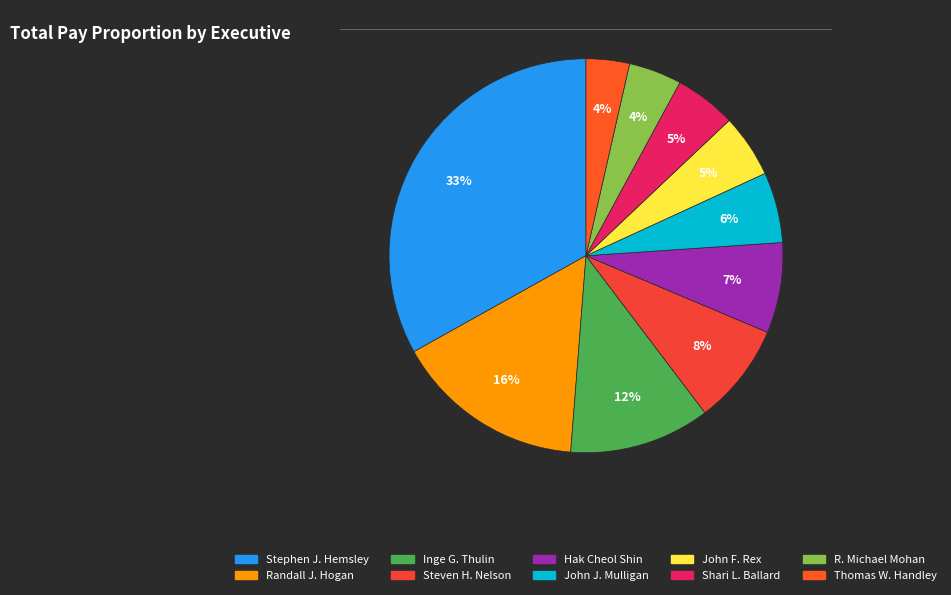

Which category has the smallest portion of the pie?

Thomas W. Handley